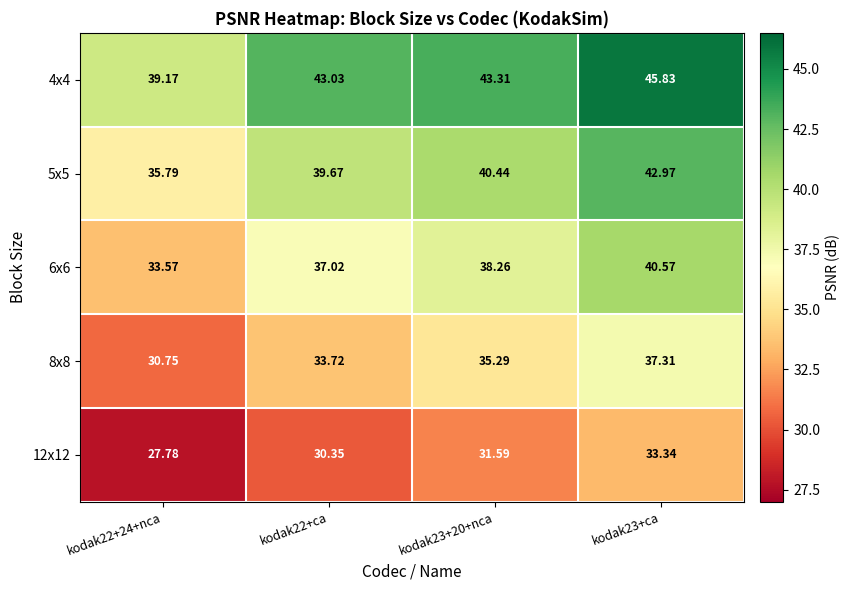

How many data points in 12x12 are less than 31?

2